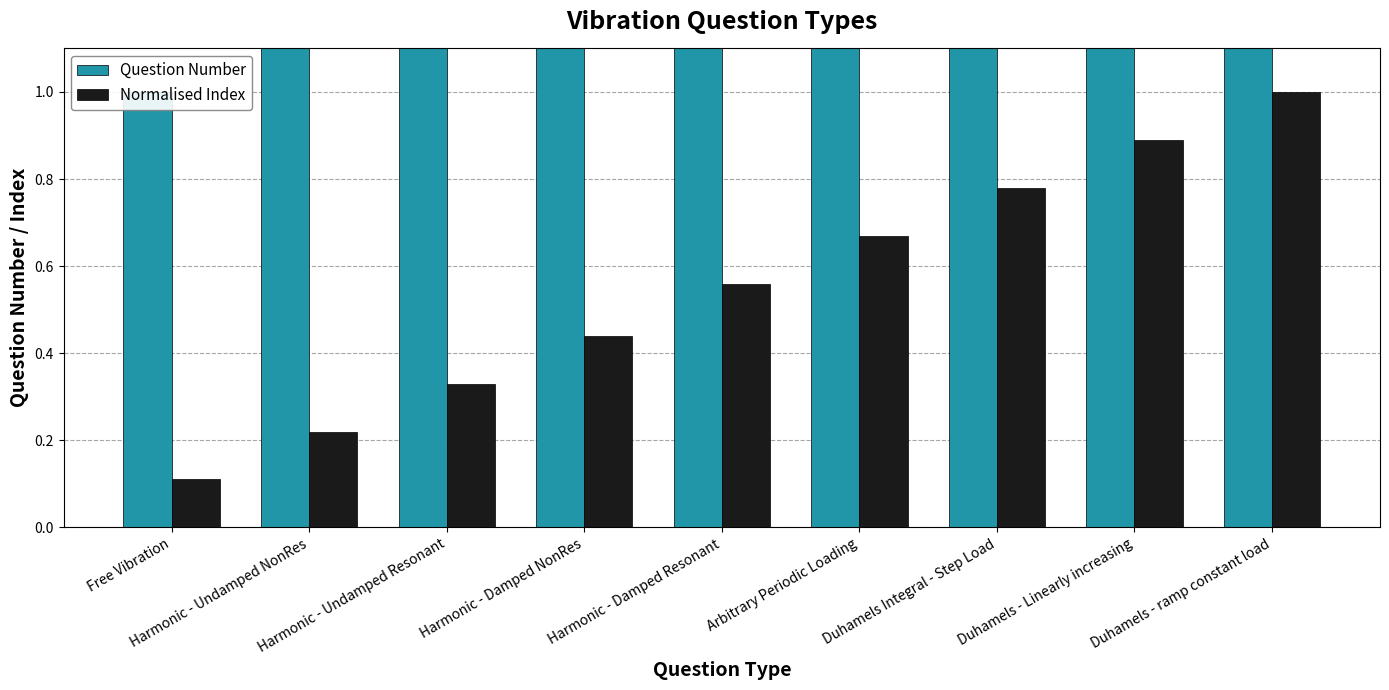

What is the difference between the Normalised Index values at Harmonic - Undamped Resonant and Duhamels - ramp constant load?

0.7